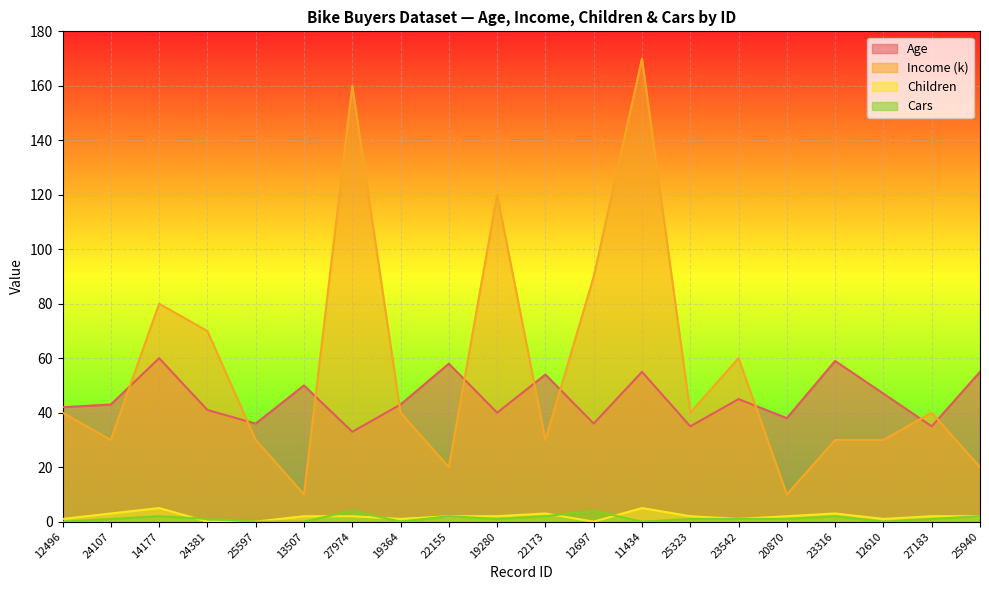

Is the value of Income (k) at 23542 greater than the value of Age at 27974?

Yes